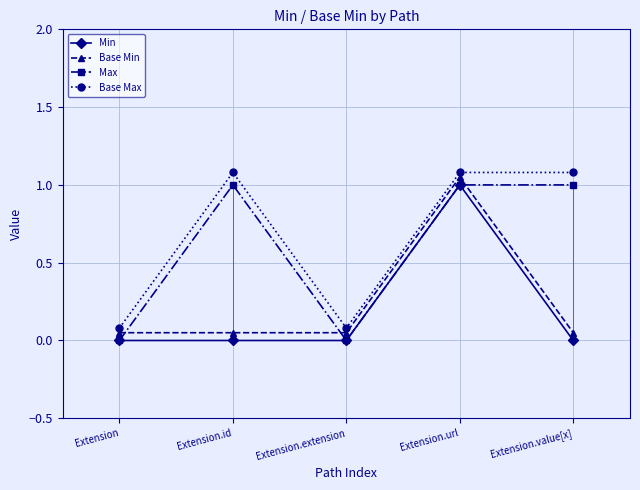

The value of Max at Extension.url is 0.4. True or false?

False